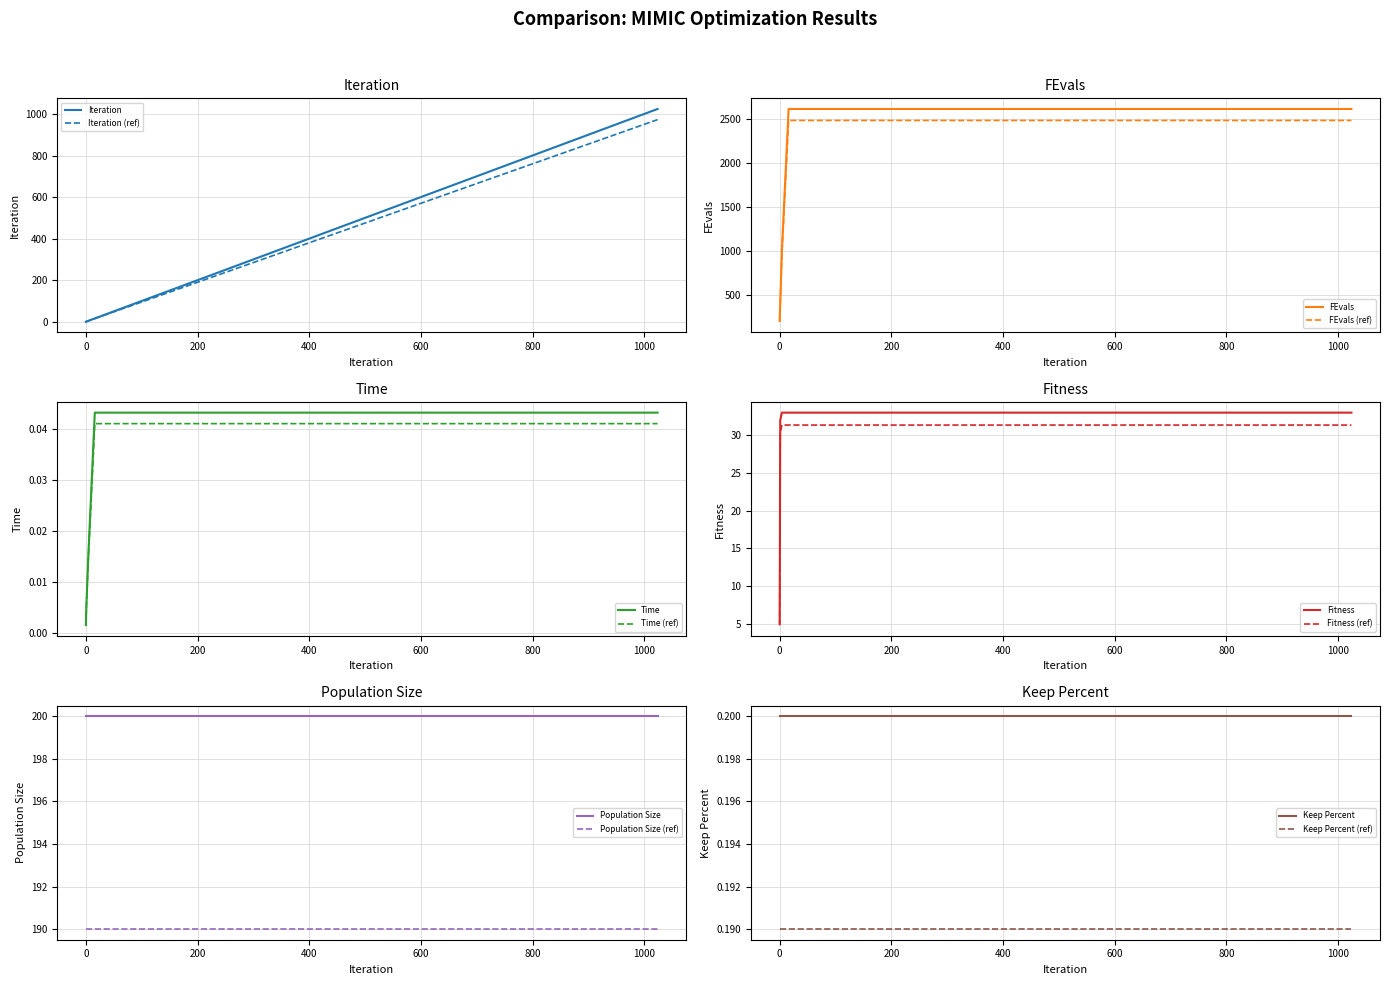

What is the maximum value for FEvals (ref)?

2483.3